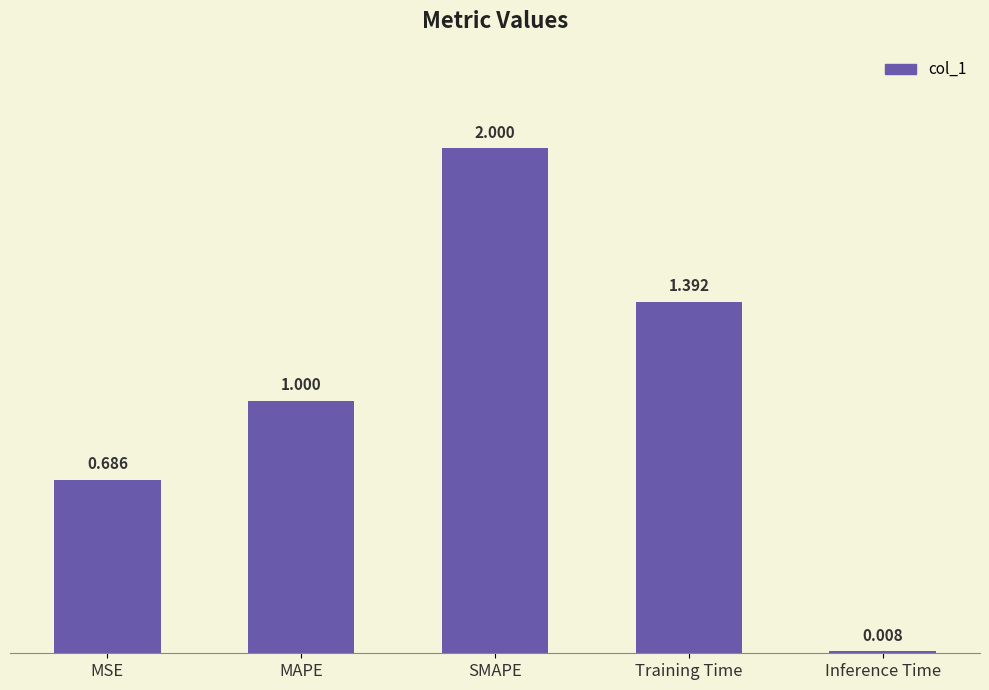

Rank the categories by value from highest to lowest.

SMAPE, Training Time, MAPE, MSE, Inference Time